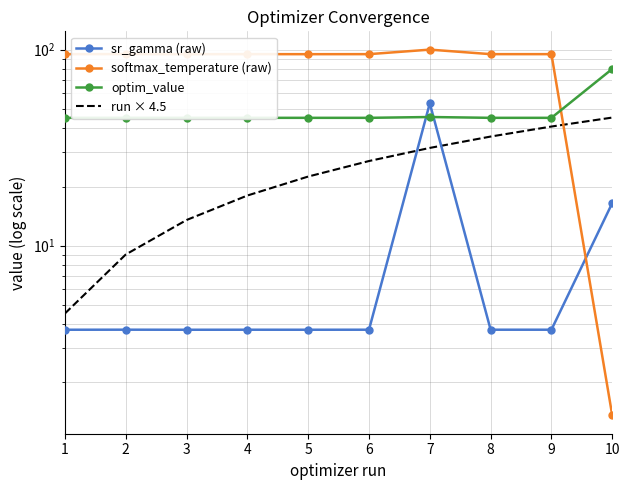

At which category does sr_gamma (raw) reach its first local peak?

2